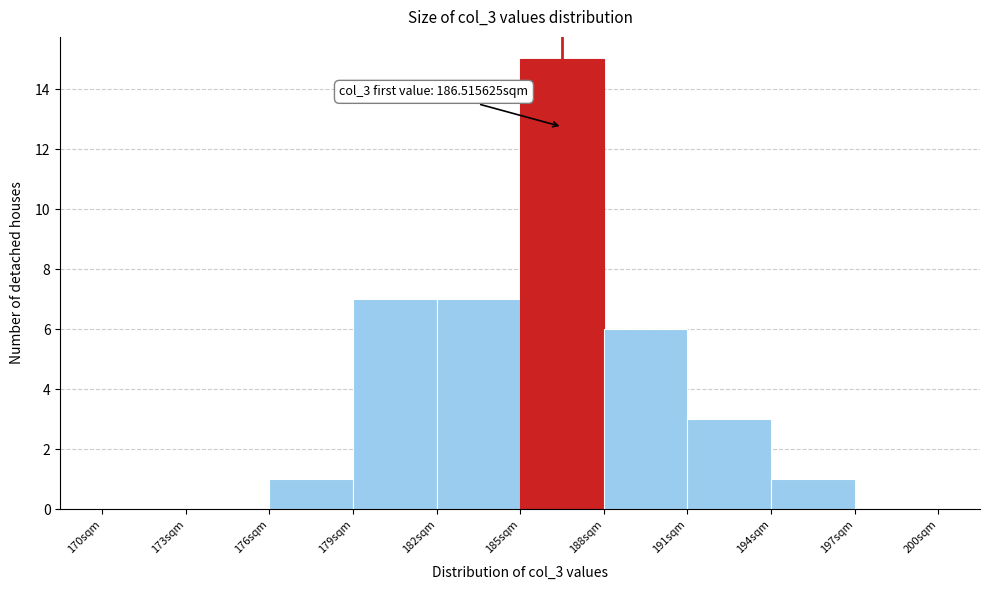

Over which range of the x-axis is the bar tallest?

185 to 188